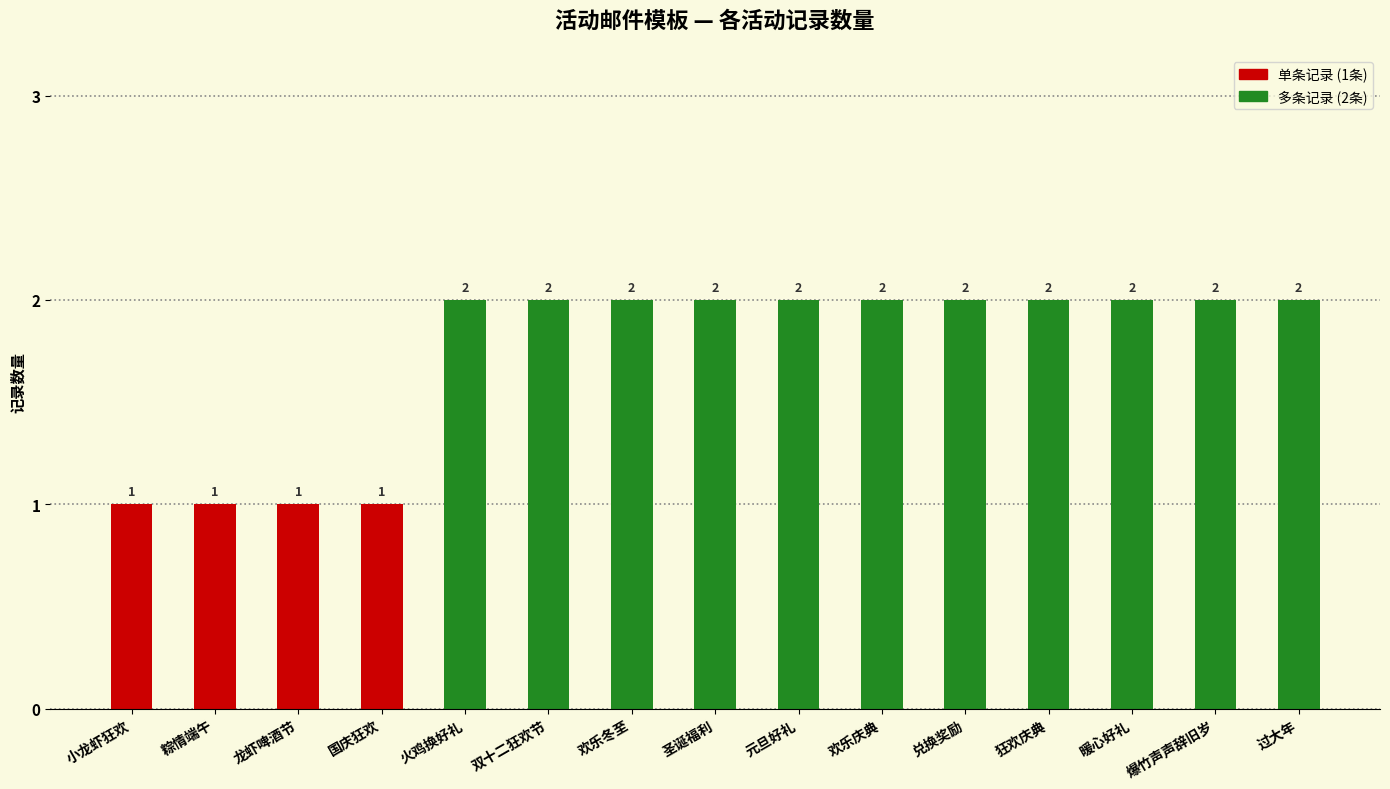

What is the sum of the values at 国庆狂欢 and 过大年?

3